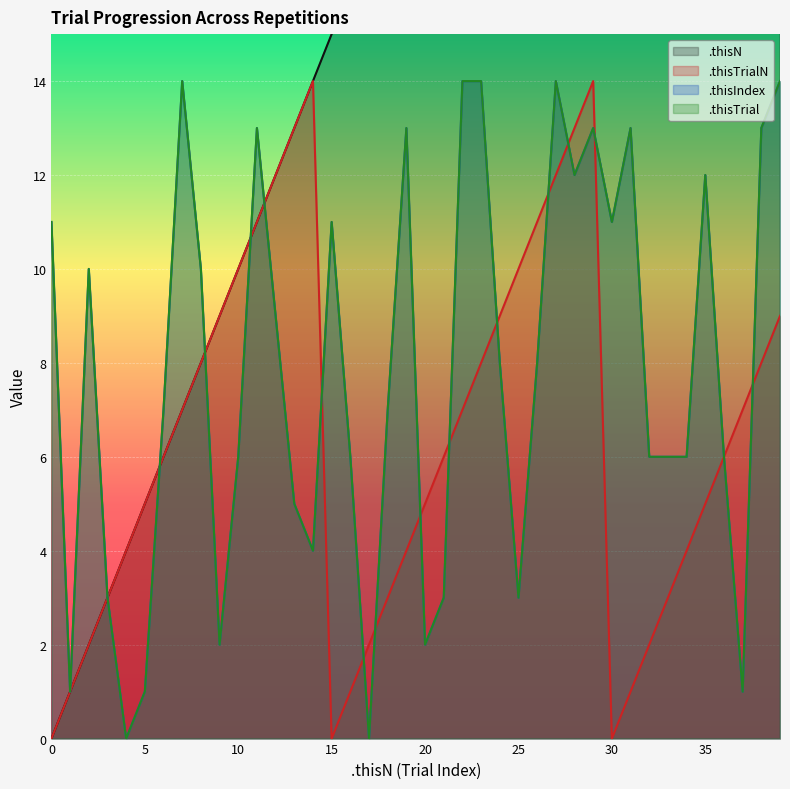

At which label does .thisTrial reach its minimum?

4